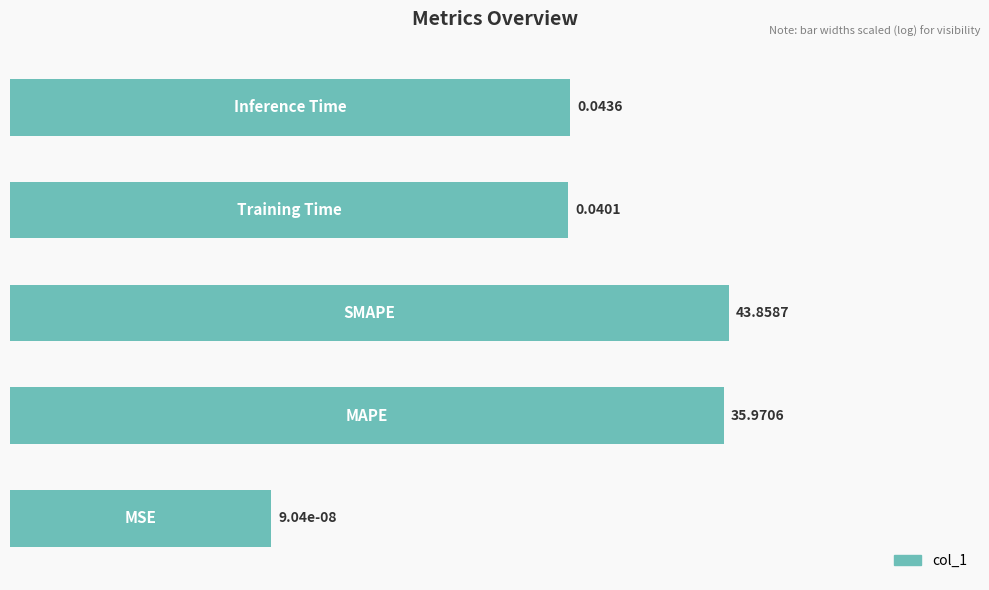

Are the bars horizontal?

Yes